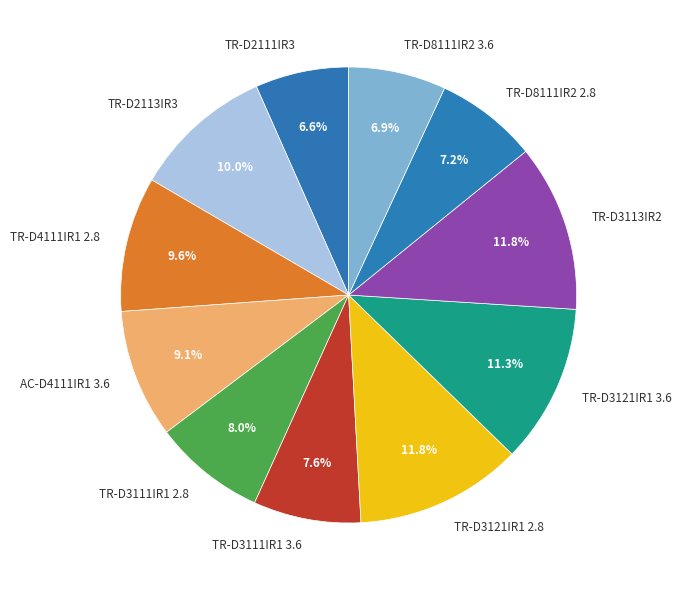

Is the sum of TR-D3121IR1 2.8 and TR-D2113IR3 greater than half?

No